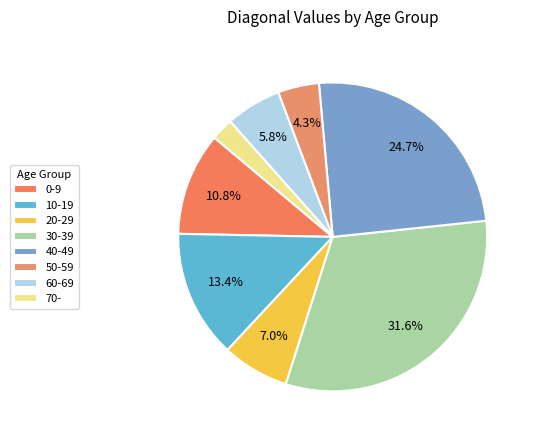

Which slice is the largest?

30-39